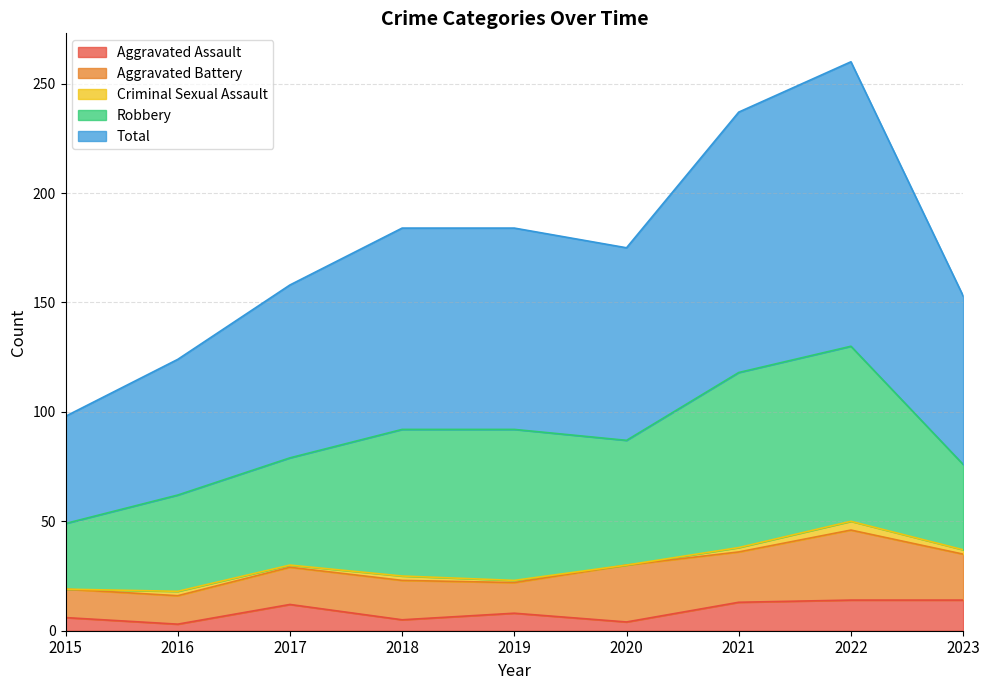

What is the sum of the Aggravated Battery values at 2022 and 2021?

55